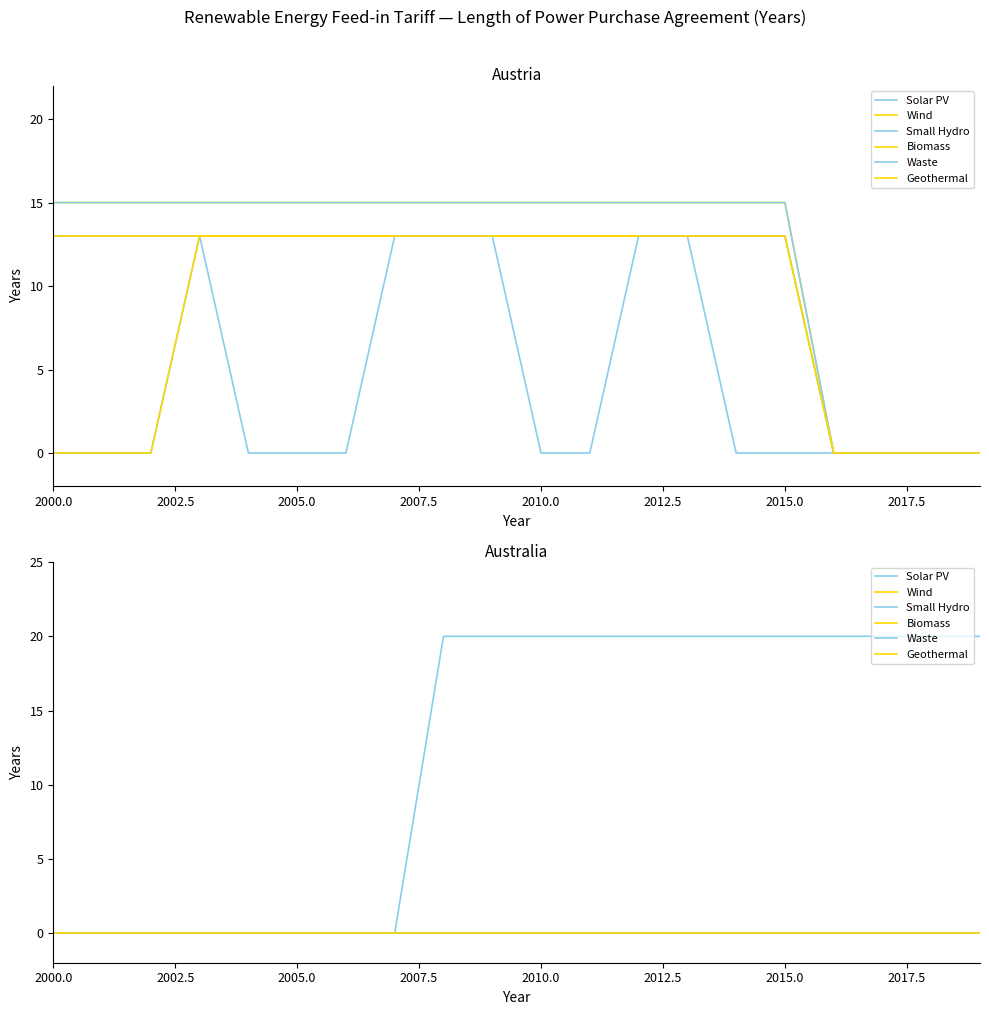

How many Solar PV values are between 0 and 20?

20